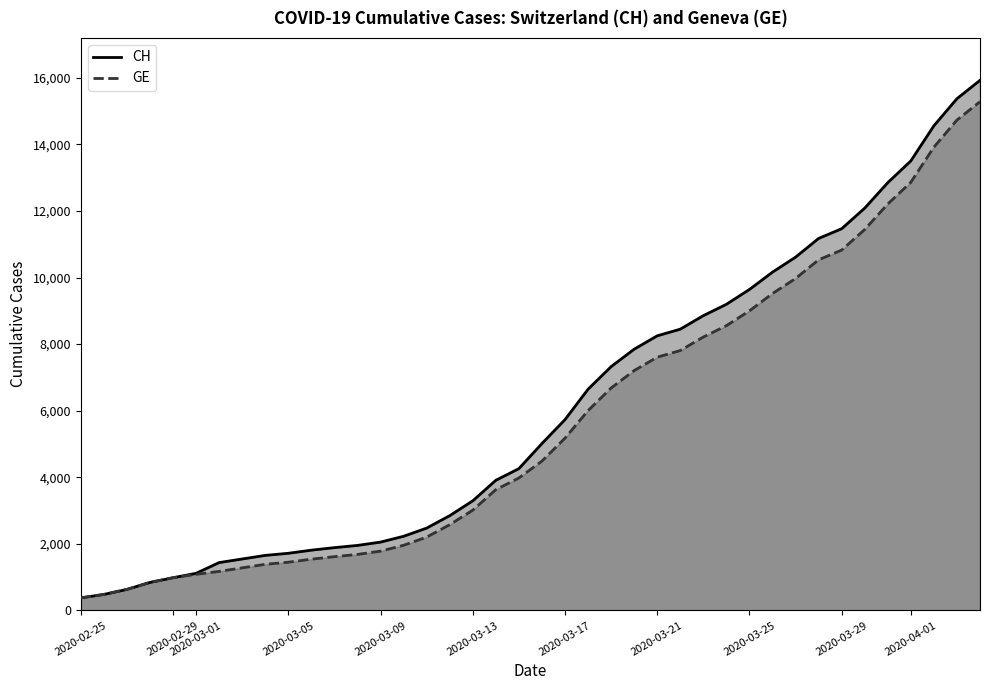

True or false: CH and GE intersect in this chart.

False